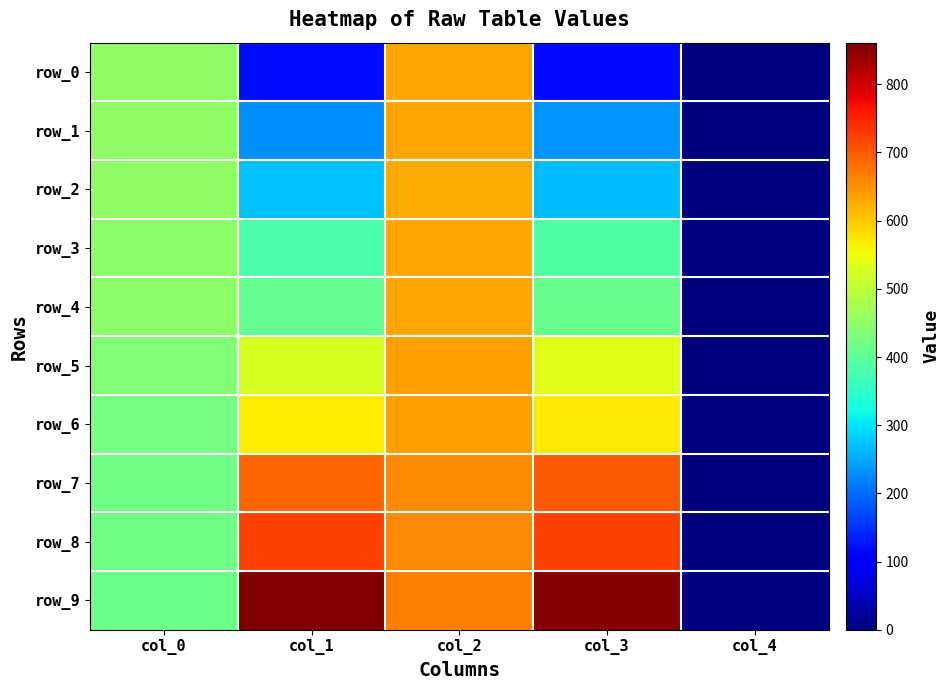

What is the sum of all row_6 values?

2201.2